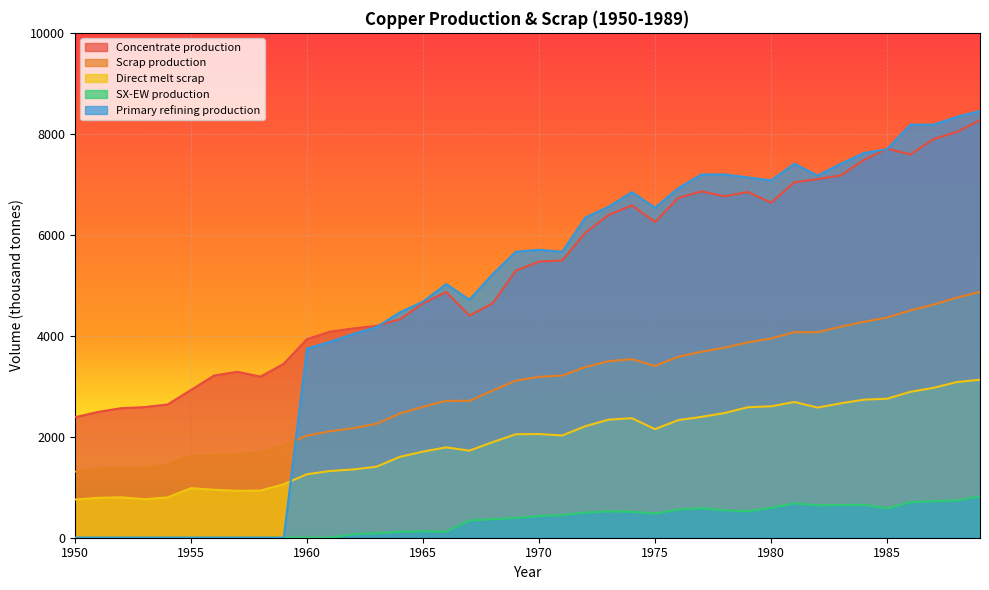

Between 1981 and 1985, which series saw the biggest shift?

Concentrate production